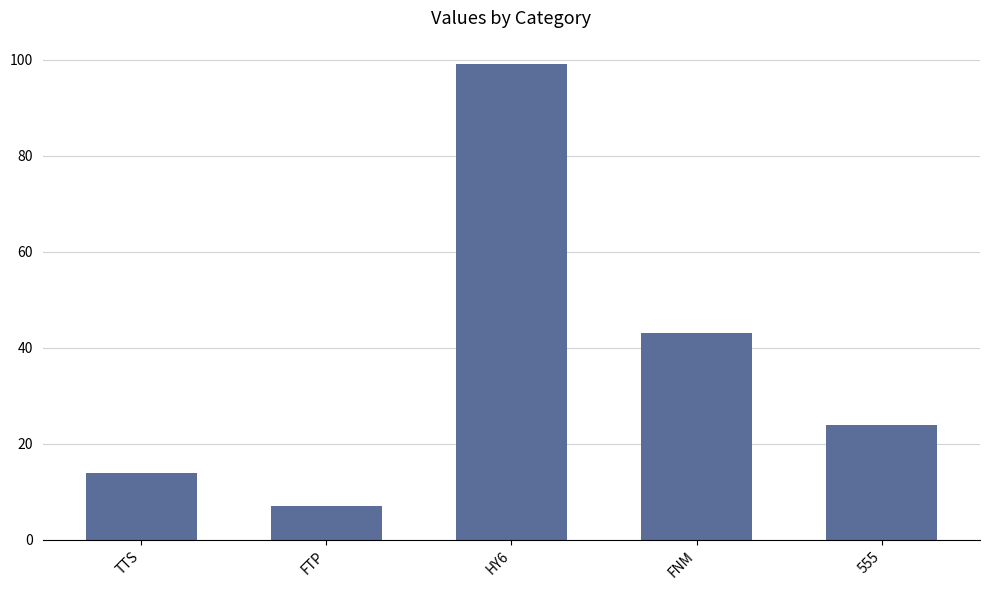

Between 555 and FTP, which is larger?

555